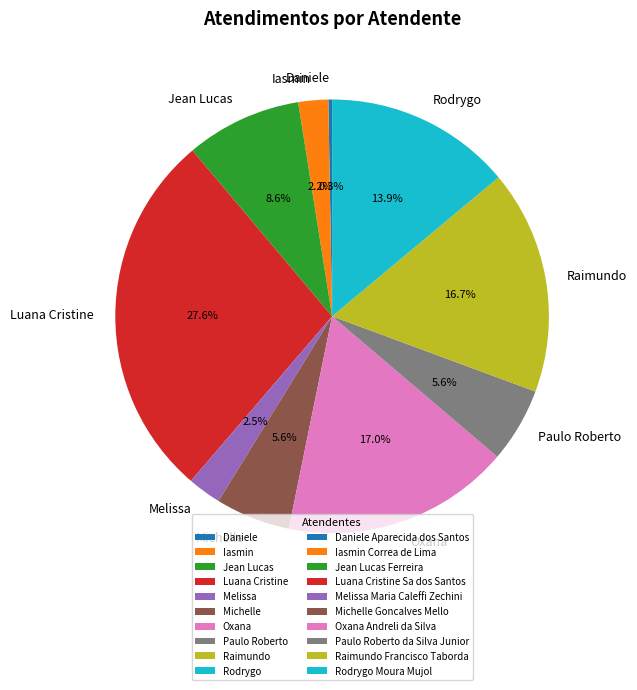

How many slices are in this pie chart?

10